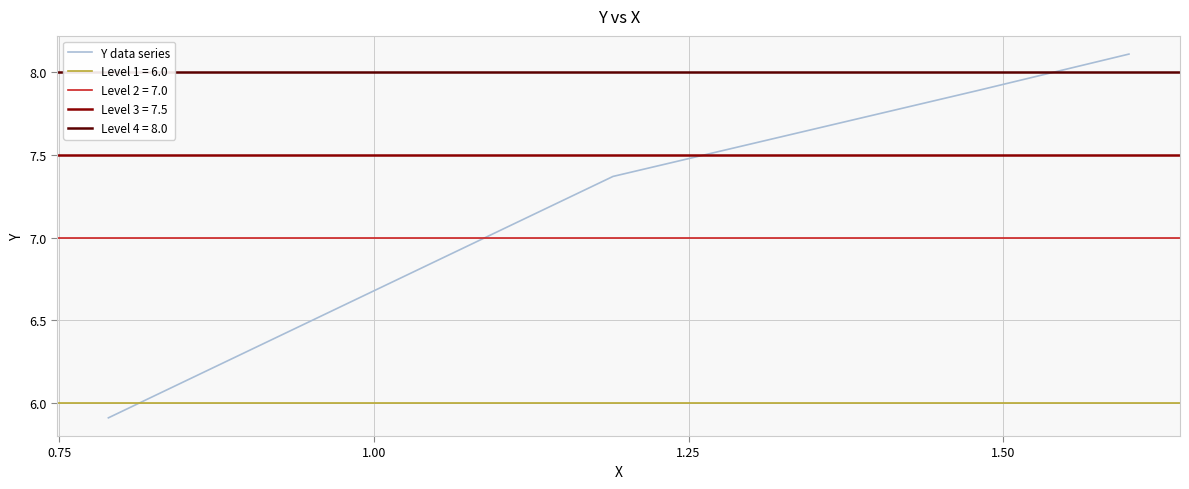

True or false: Y data series has more than 2 points higher than both neighbors.

False